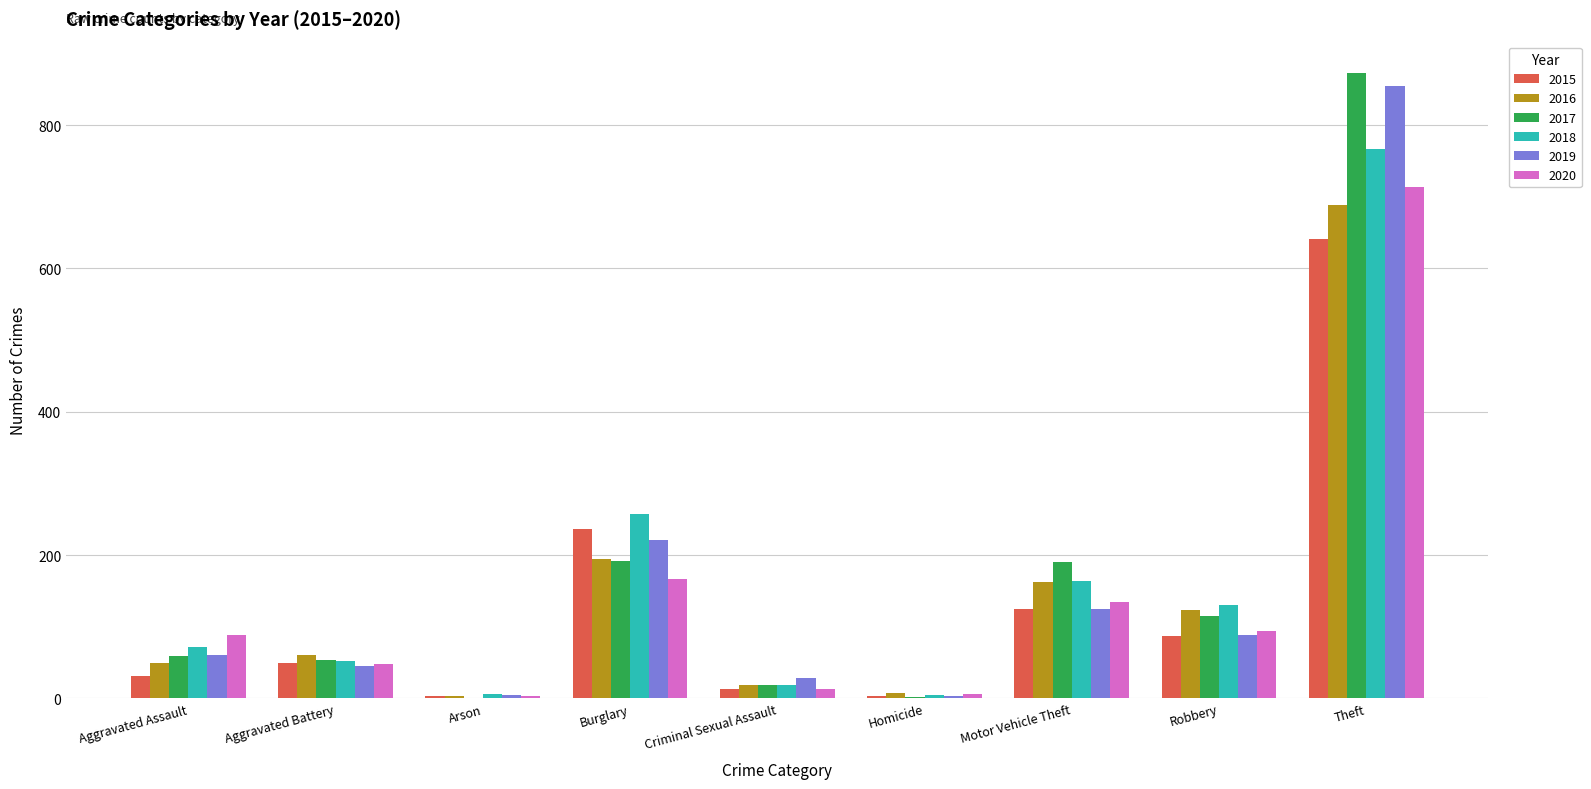

What is the average value of the 2016 series?

145